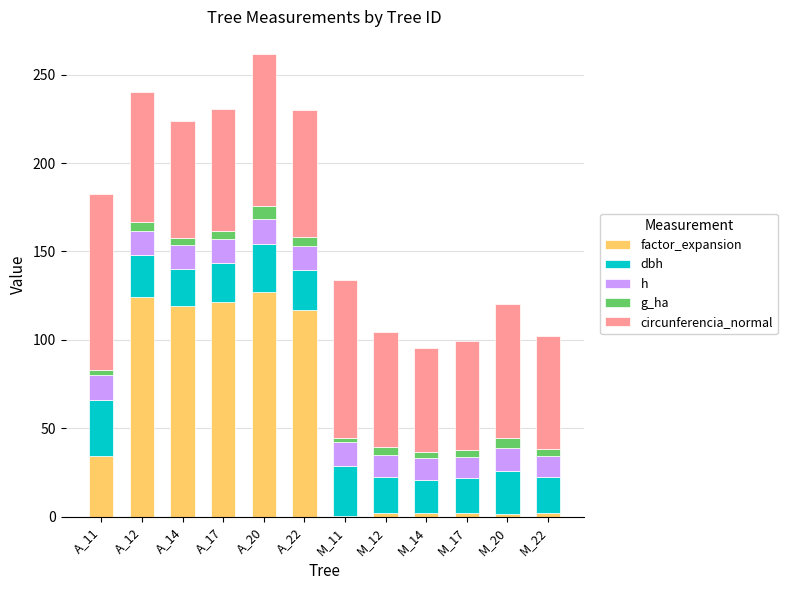

What are all the series names shown in the legend?

factor_expansion, dbh, h, g_ha, circunferencia_normal